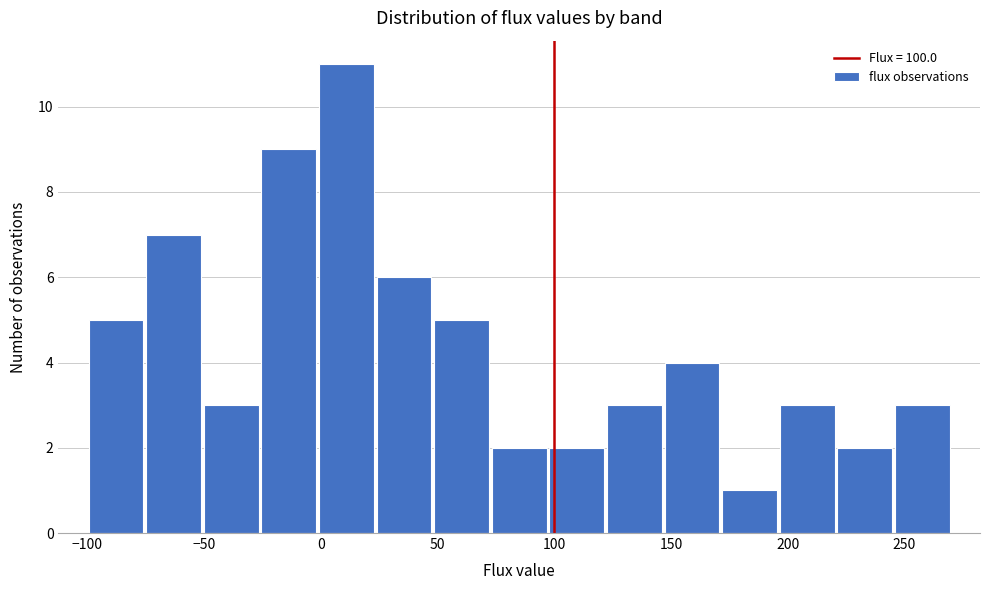

Over which range of the x-axis is the bar tallest?

0 to 25